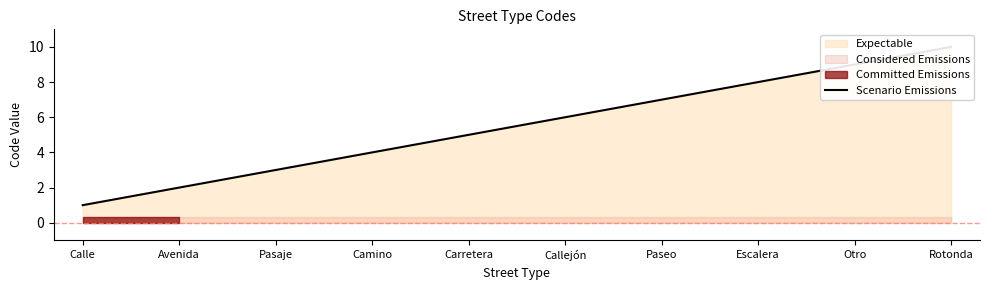

What is the change in value from Paseo to Otro?

+2